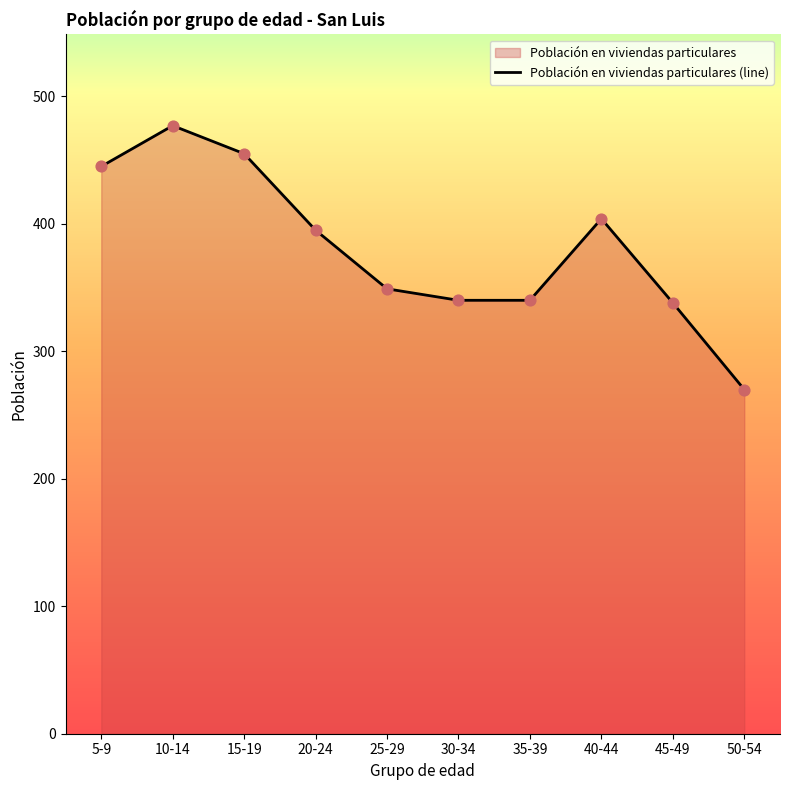

Between 45-49 and 20-24, which is larger?

20-24